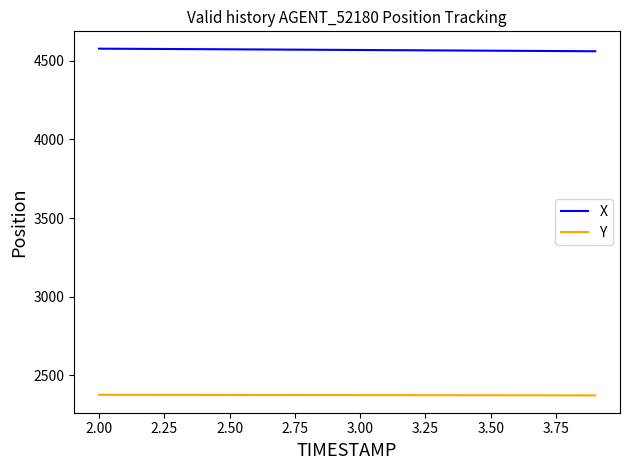

What is the sum of all Y values?

47494.9